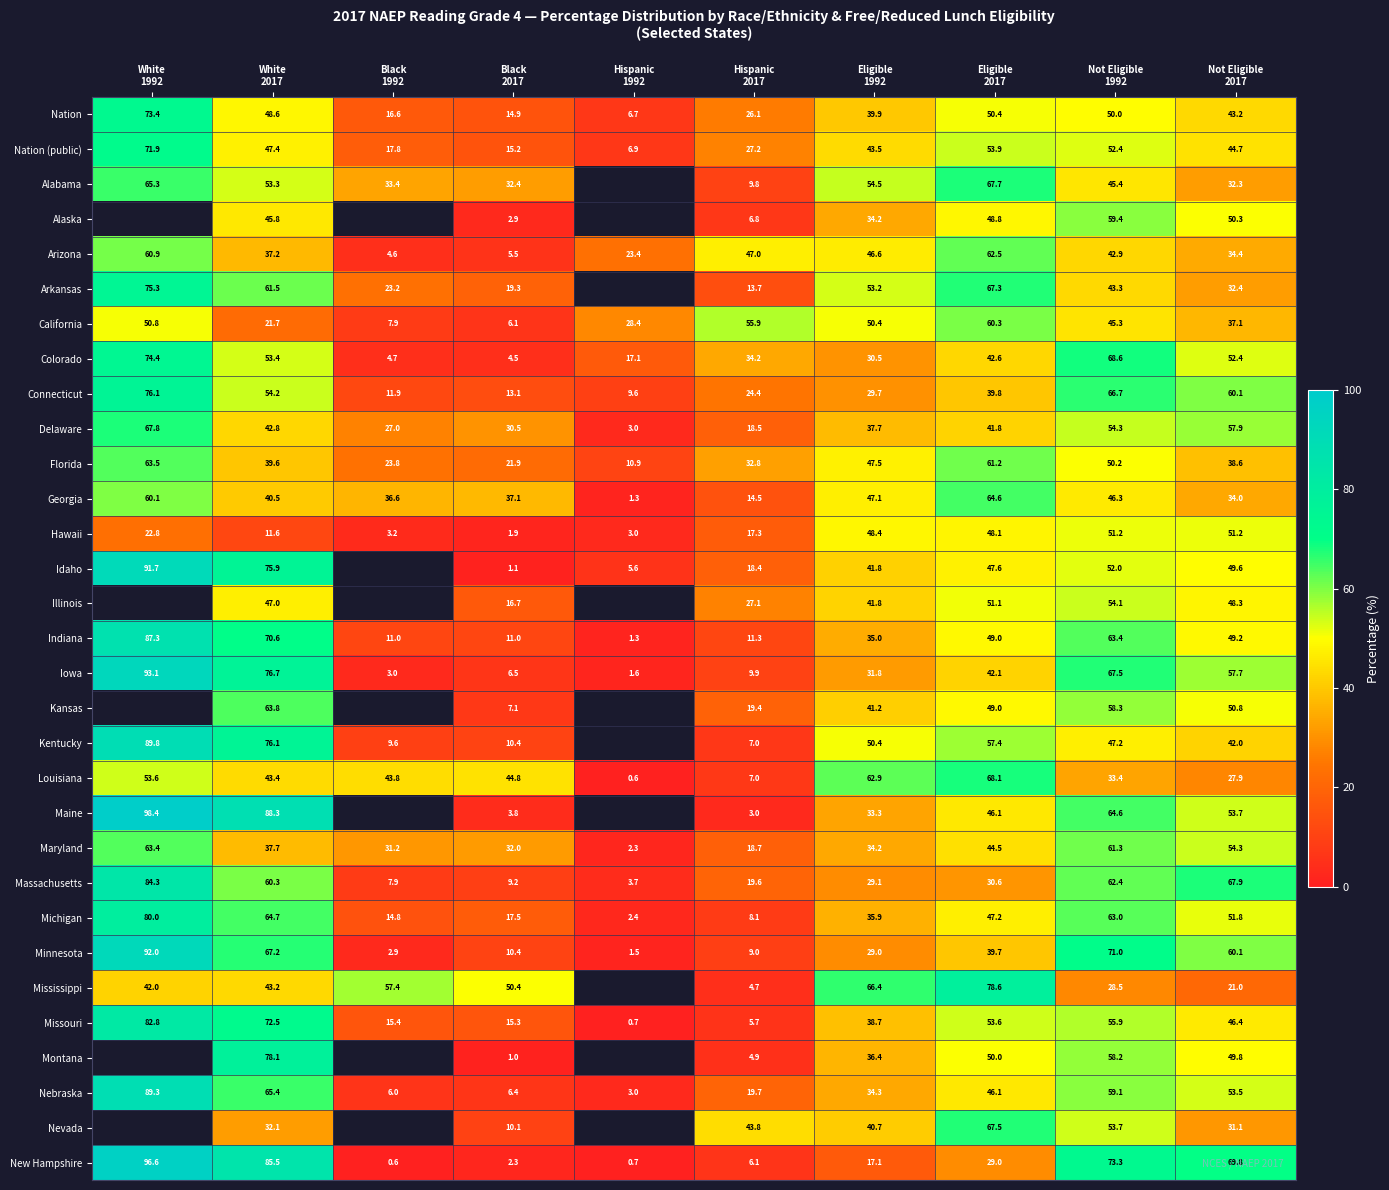

Which has a higher value, Hispanic
2017 or White
1992?

White
1992